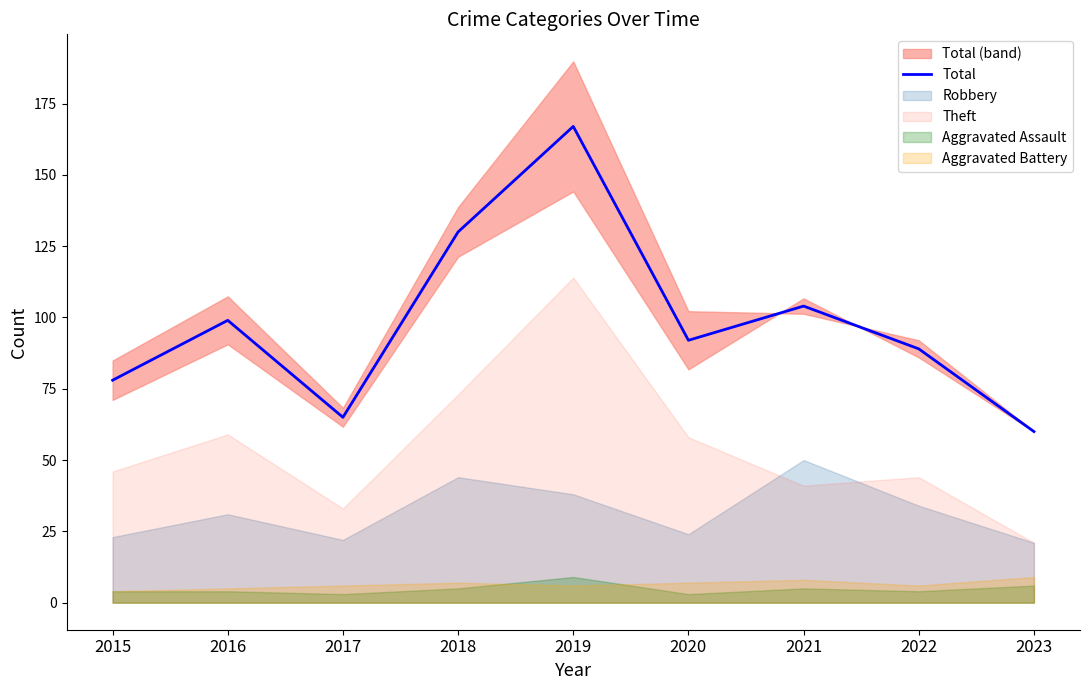

Is it true that the value at 2021 is 104?

True